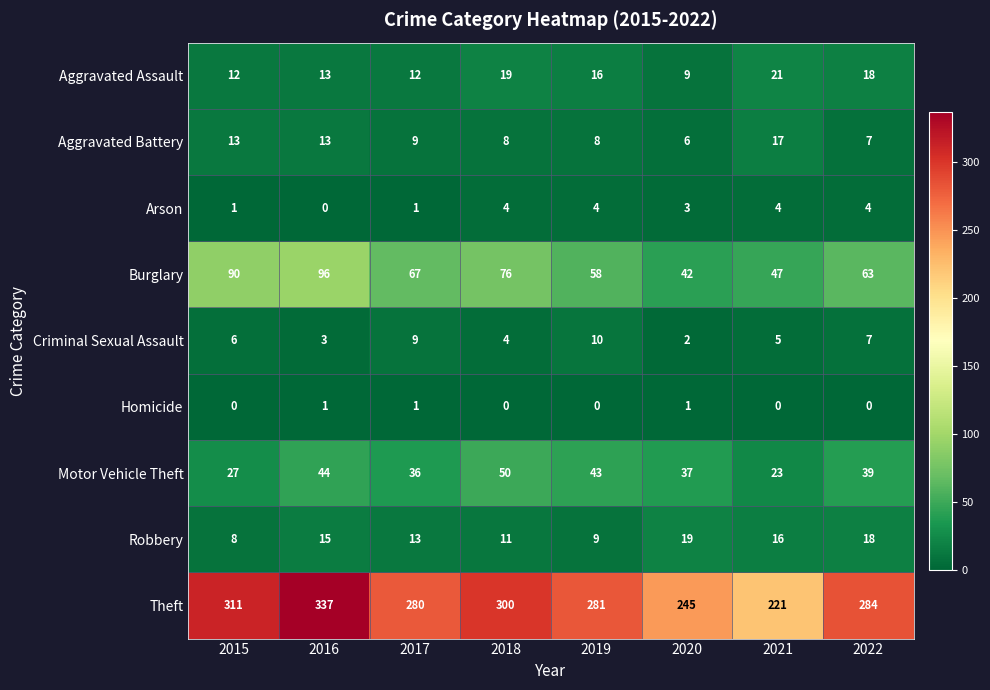

At which label does Motor Vehicle Theft first exceed 39?

2016